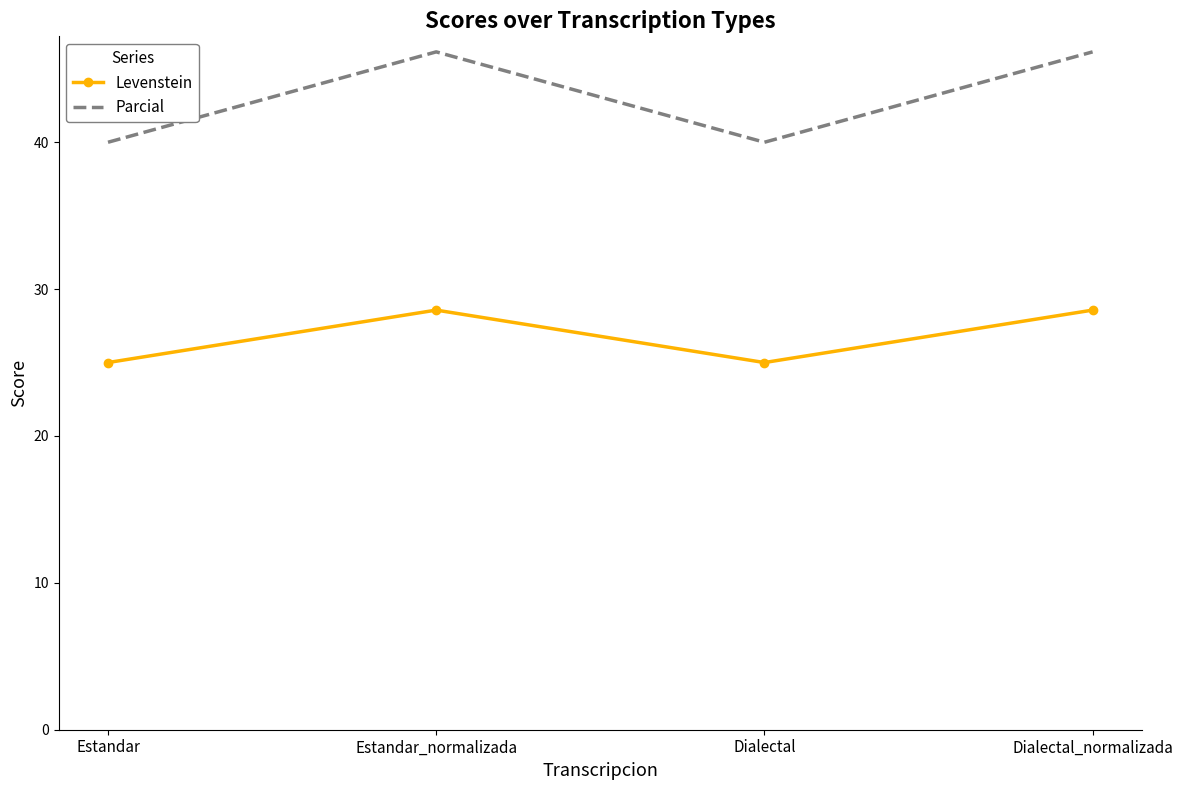

What is the maximum value shown in the chart?

46.2